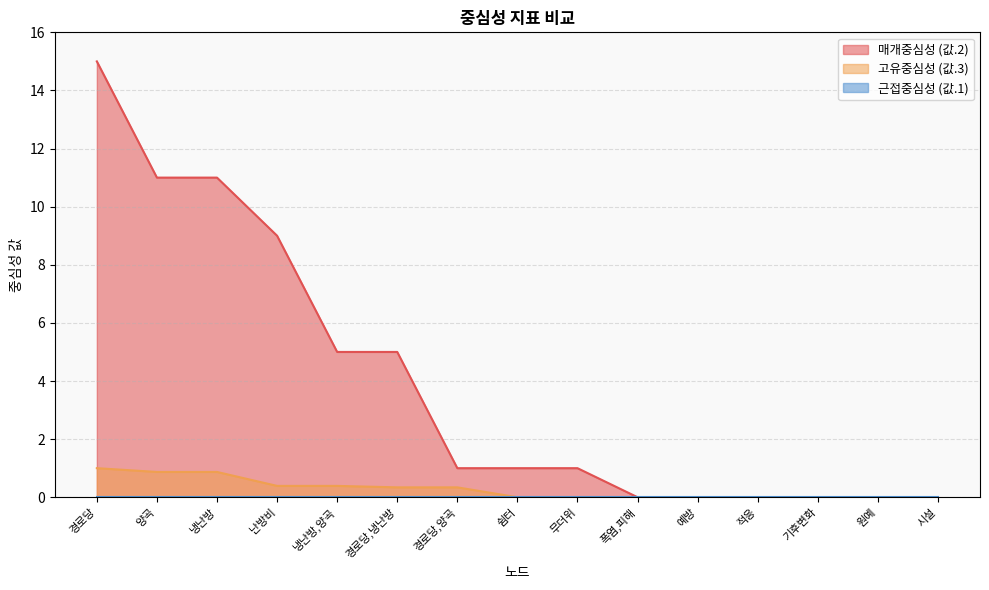

True or false: 매개중심성 (값.2) and 고유중심성 (값.3) intersect in this chart.

False